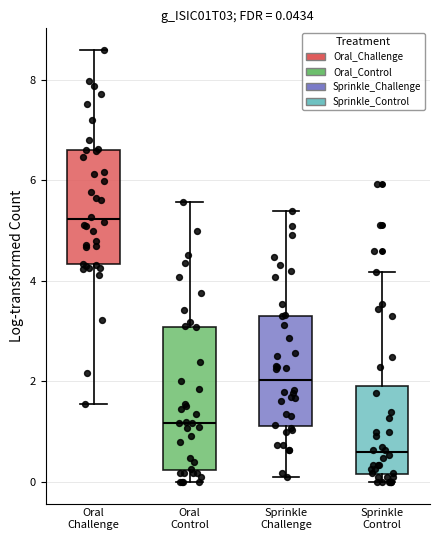

Comparing the boxes themselves (not the whiskers), which one is the tallest?

Oral Control